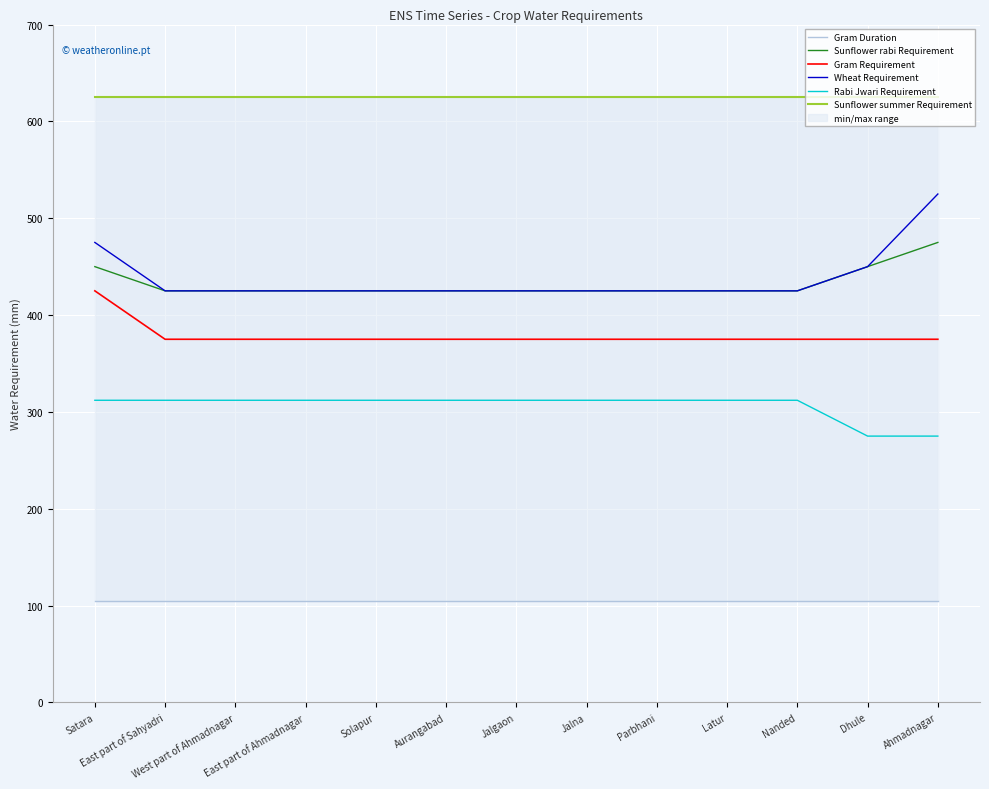

What is the minimum value shown in the chart?

105